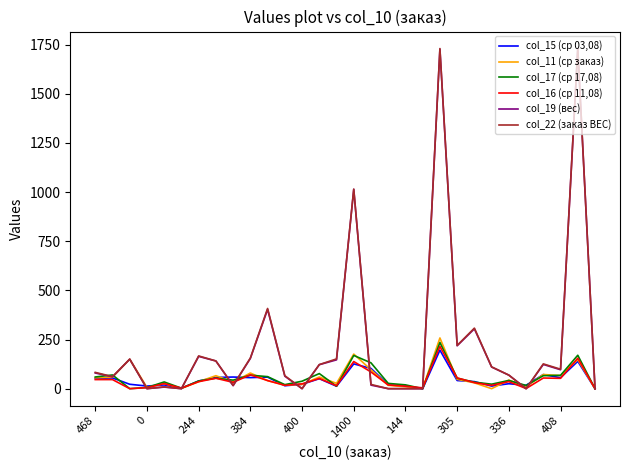

In col_19 (вес), how many points are higher than both neighbors (excluding endpoints)?

9